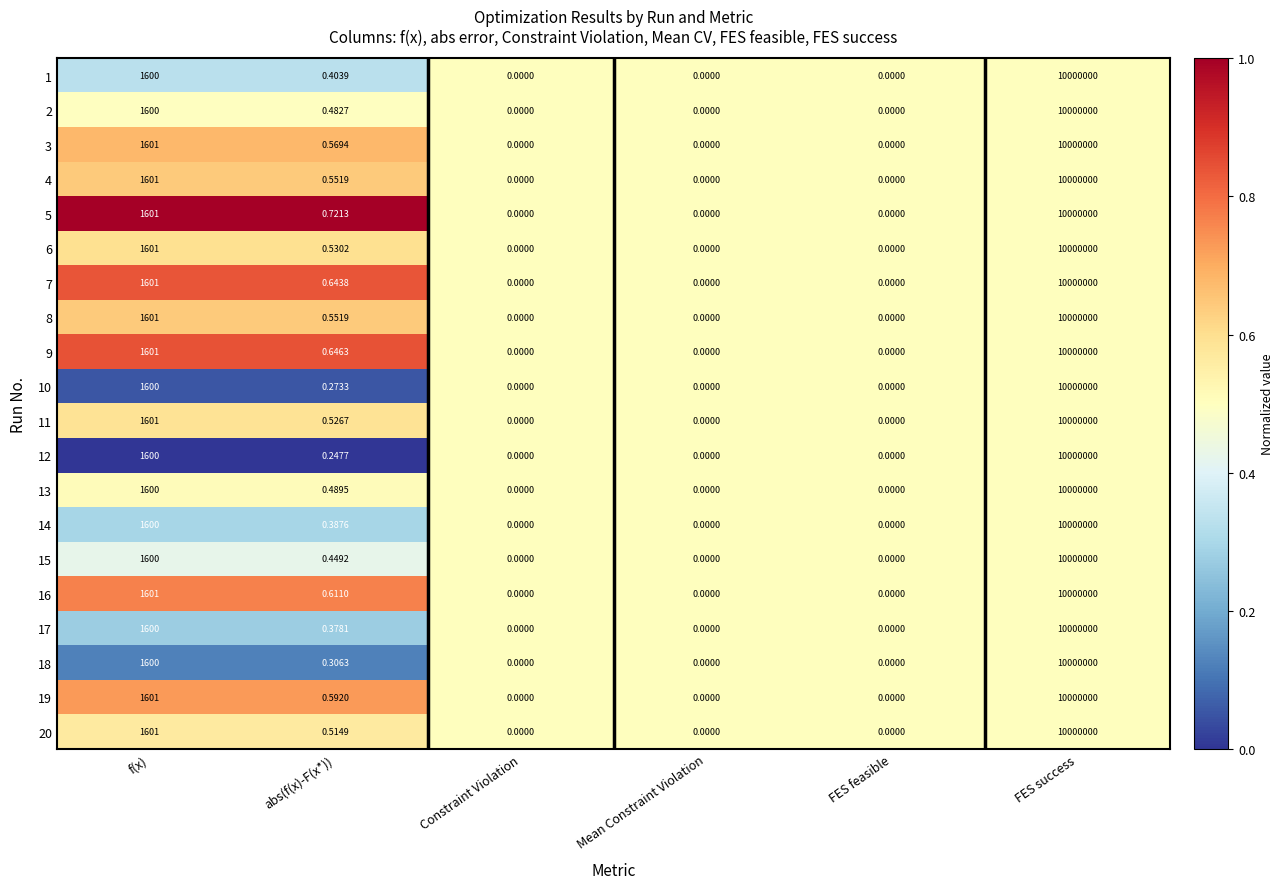

Between abs(f(x)-F(x*)) and FES feasible, which series saw the biggest shift?

5